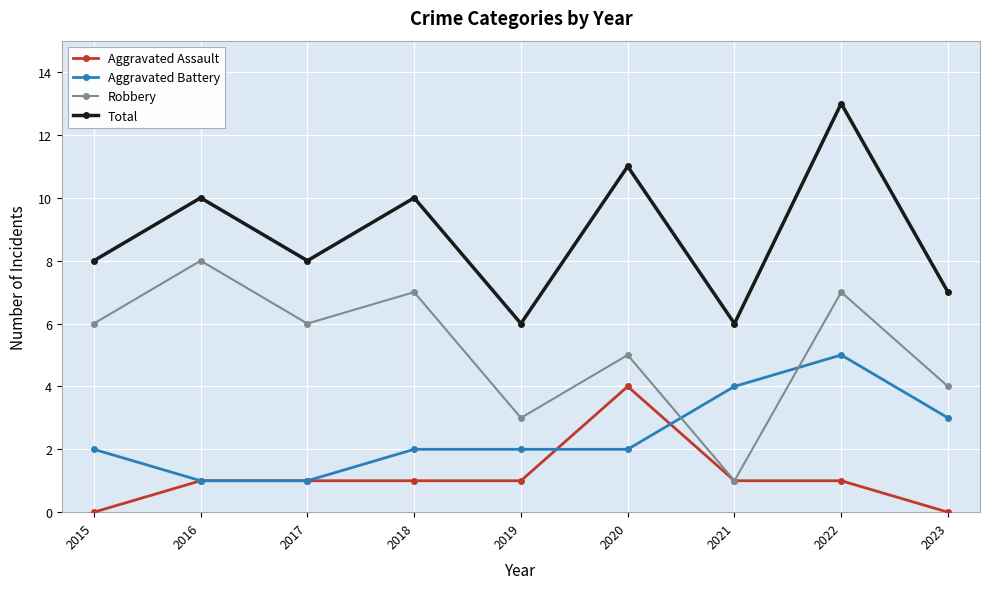

Which category has the highest value in the Robbery series?

2016